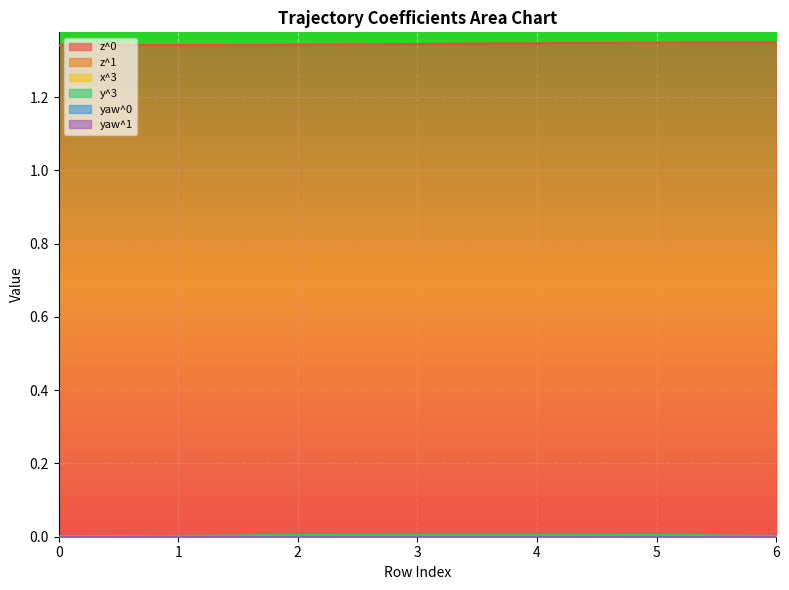

What is the total value across all series at 1?

1.3